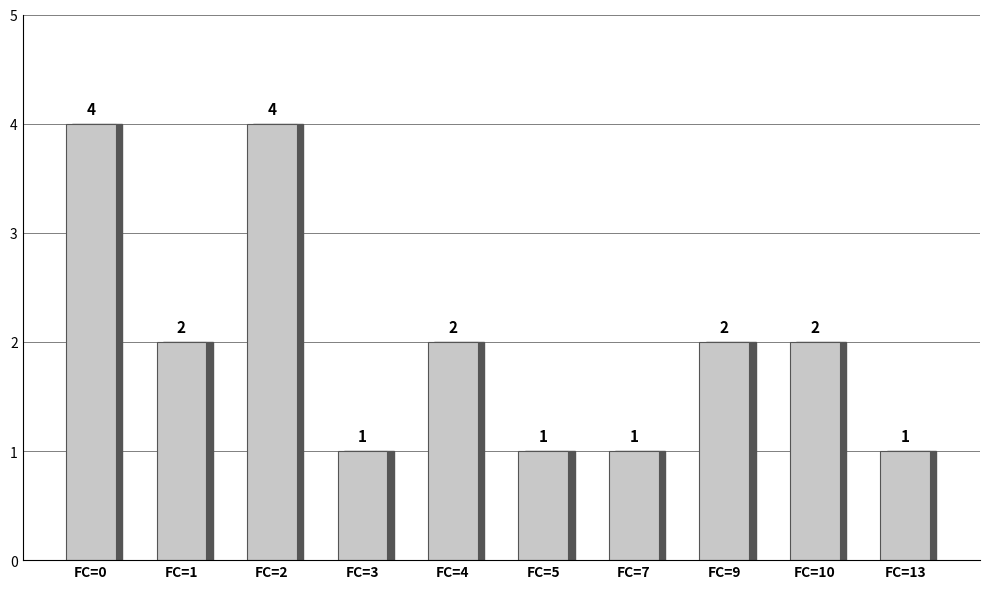

How many values are between 1 and 2?

8